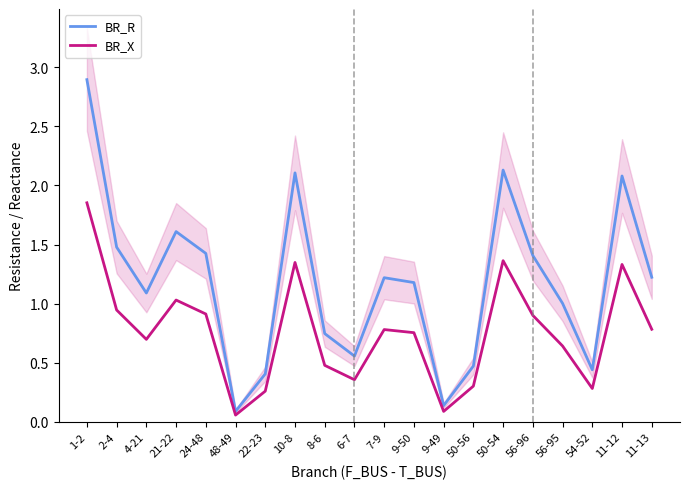

At which label does BR_R reach its peak?

1-2